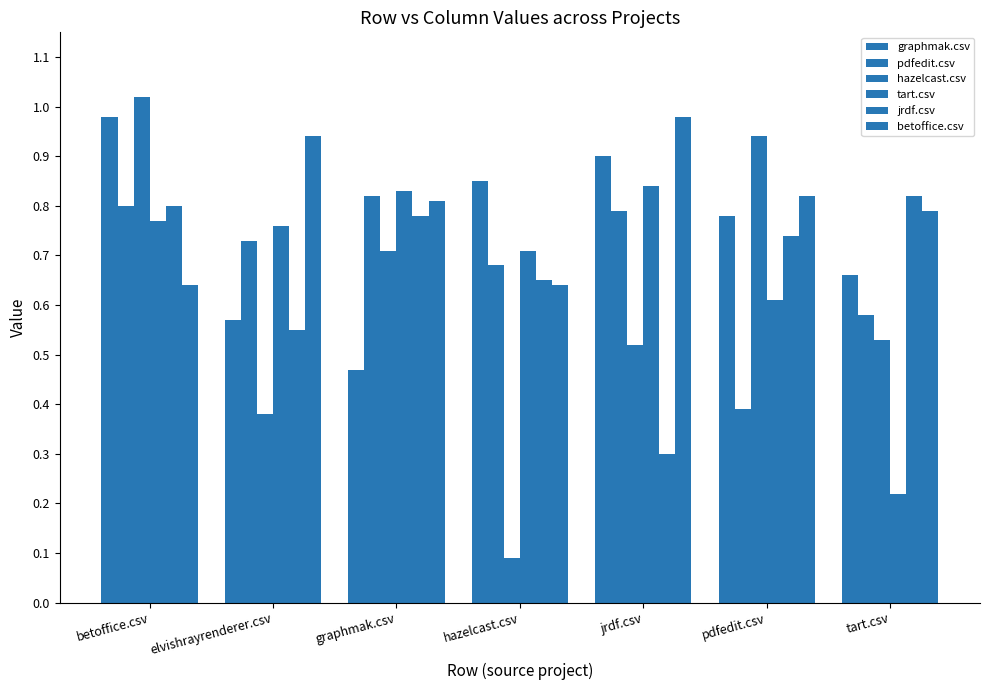

What position from the right is hazelcast.csv?

4